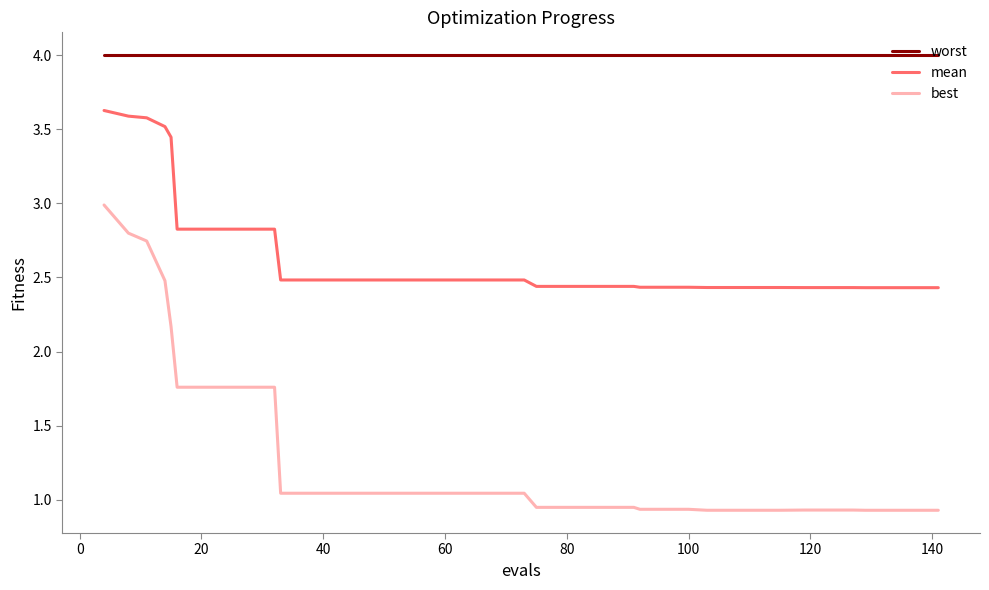

Which series has the largest range (max minus min)?

best